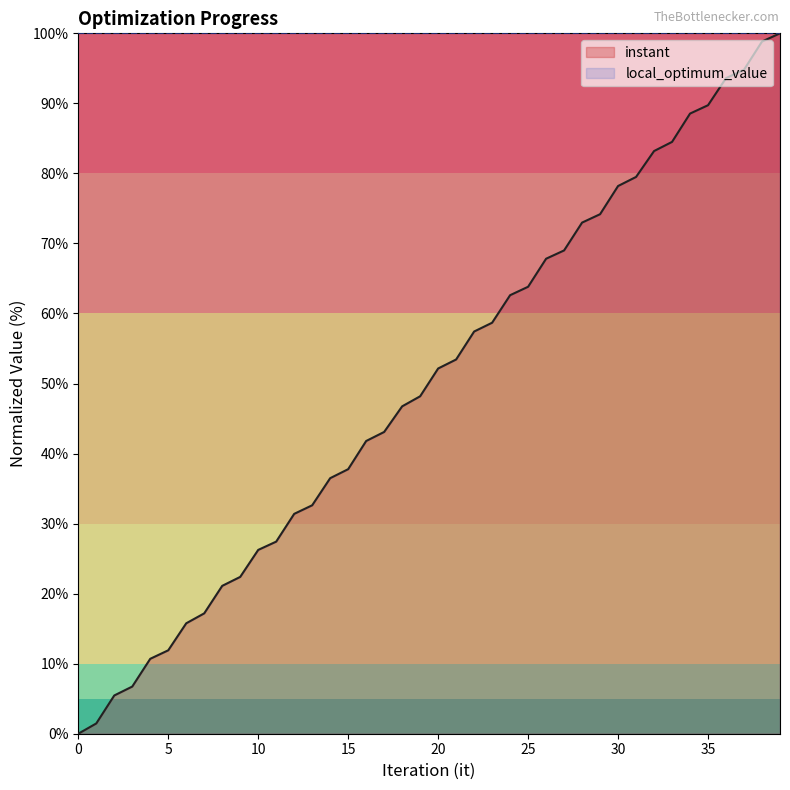

The value at 3 is 6.7. True or false?

True